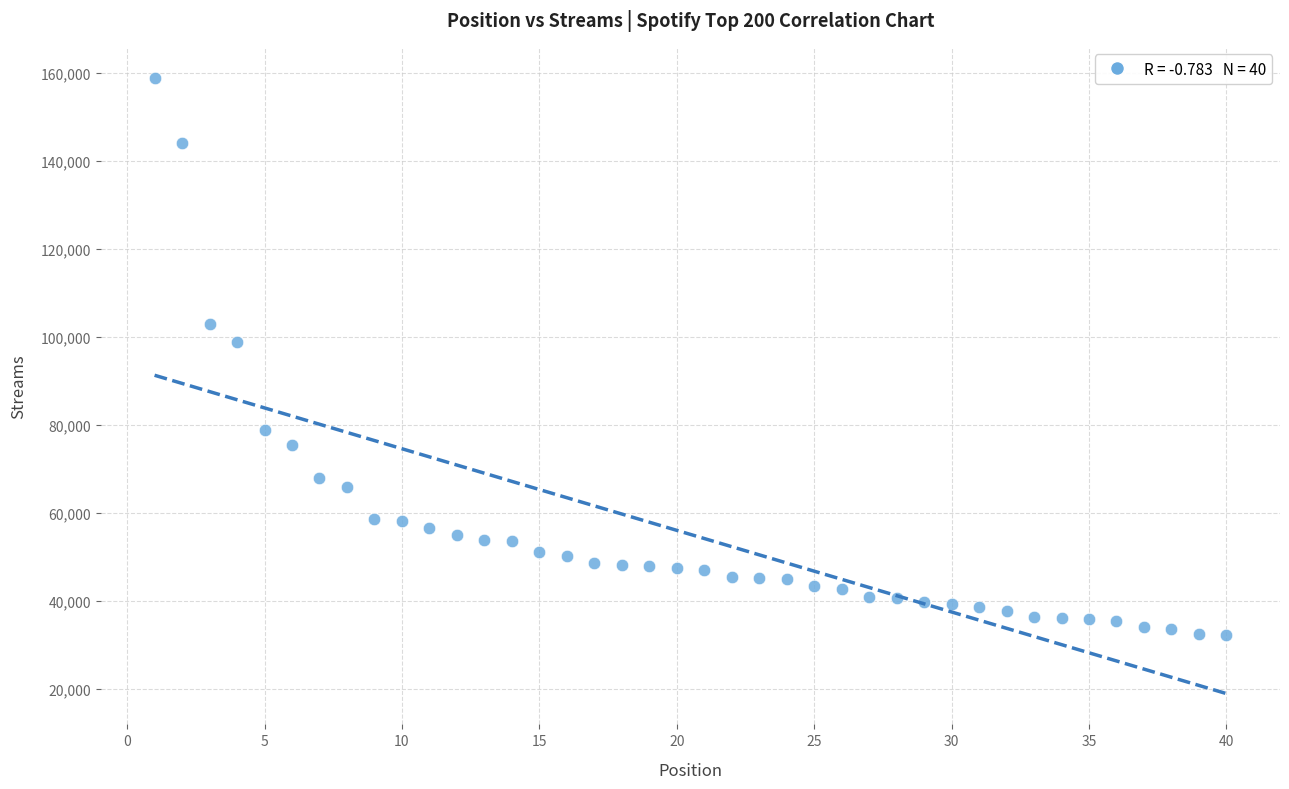

What is the range of X values (max minus min)?

39